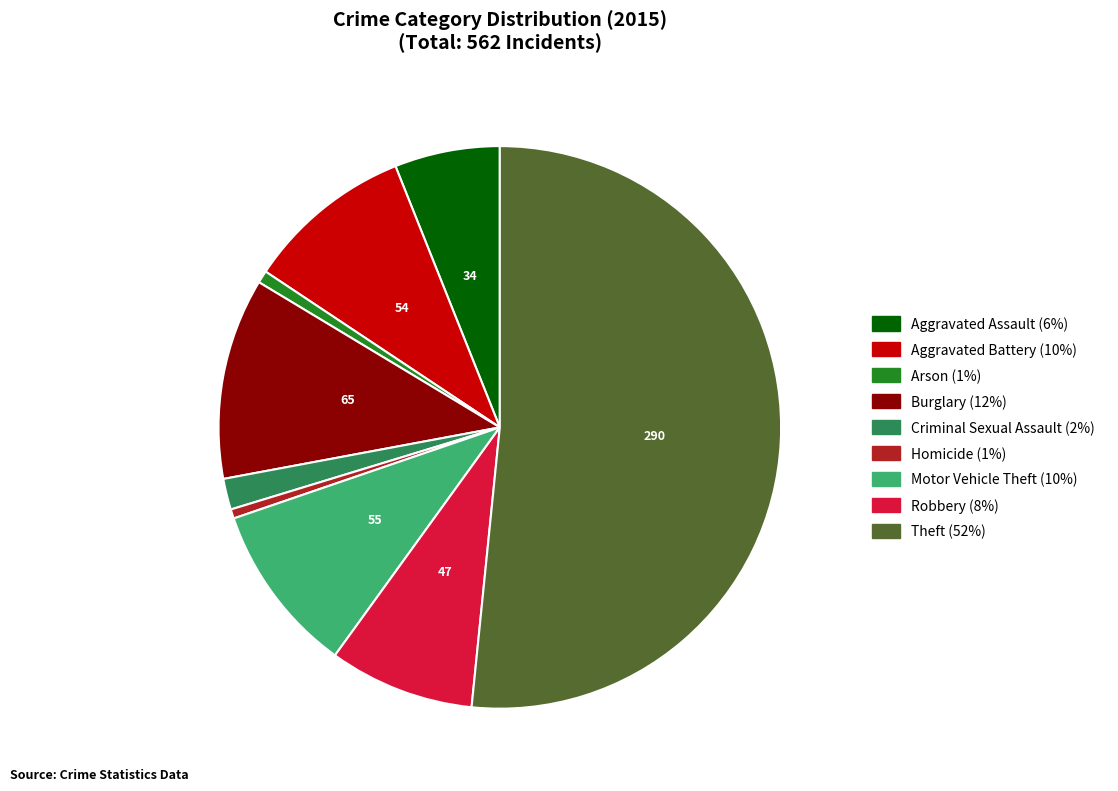

Between Homicide and Theft, which is larger?

Theft